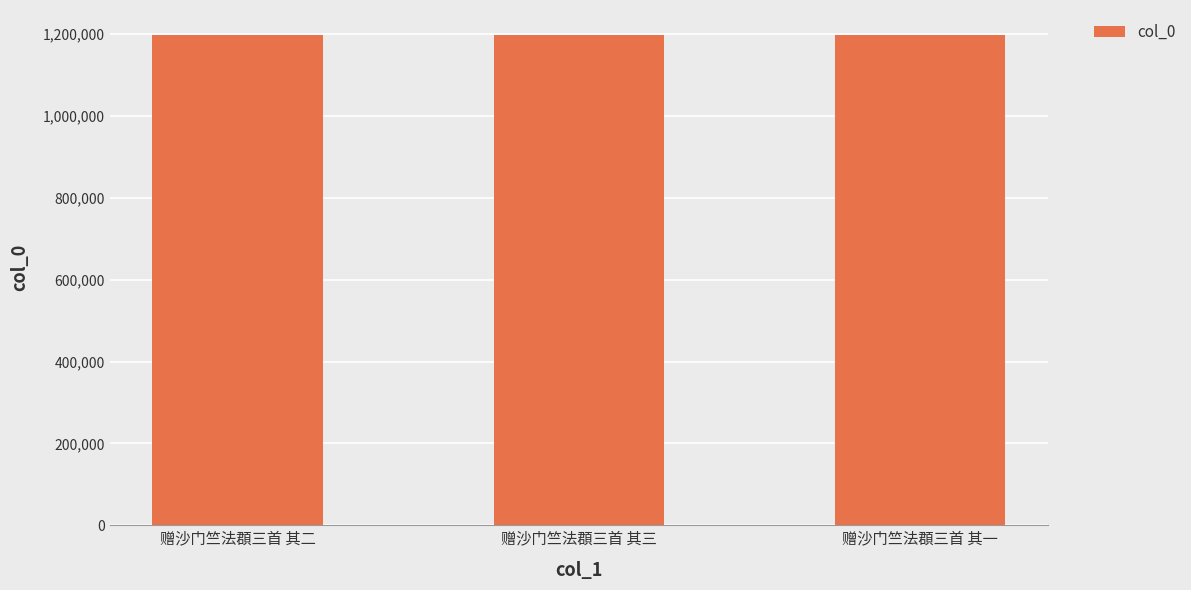

Is it true that the value at 赠沙门竺法頵三首 其三 is 1198787?

True